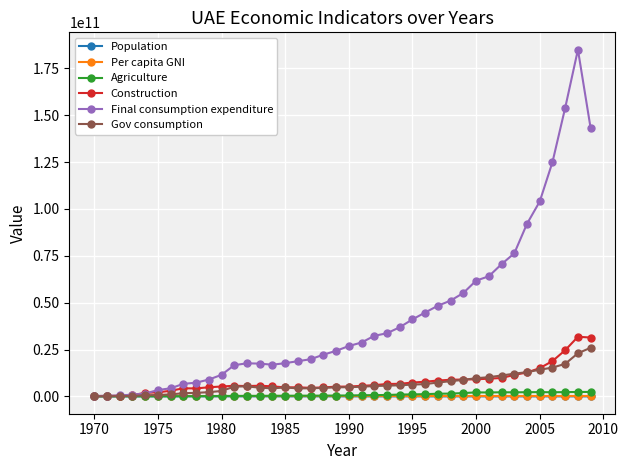

True or false: Final consumption expenditure has more than 1 points higher than both neighbors.

True